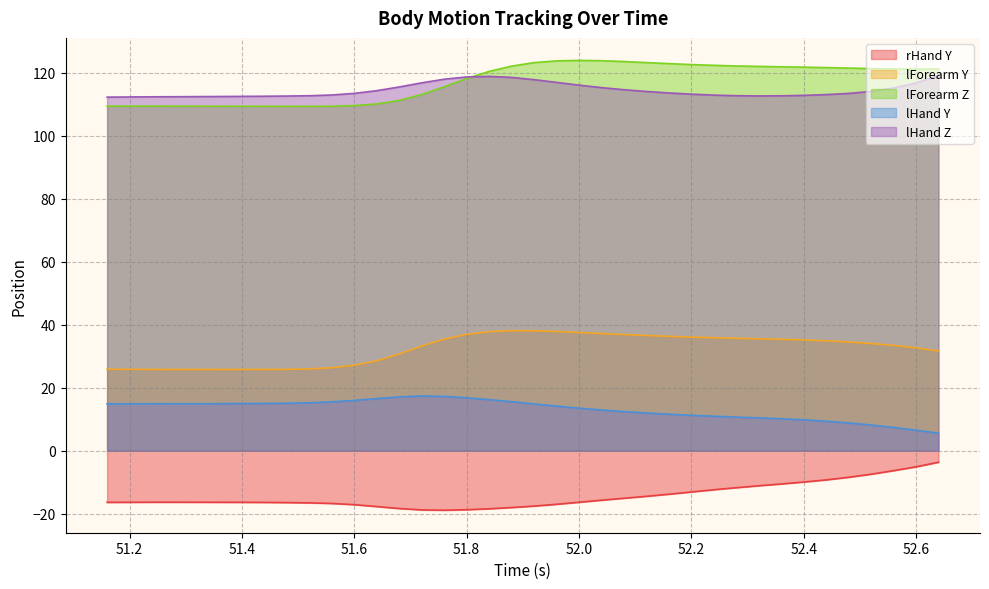

What is the greatest value displayed?

124.0